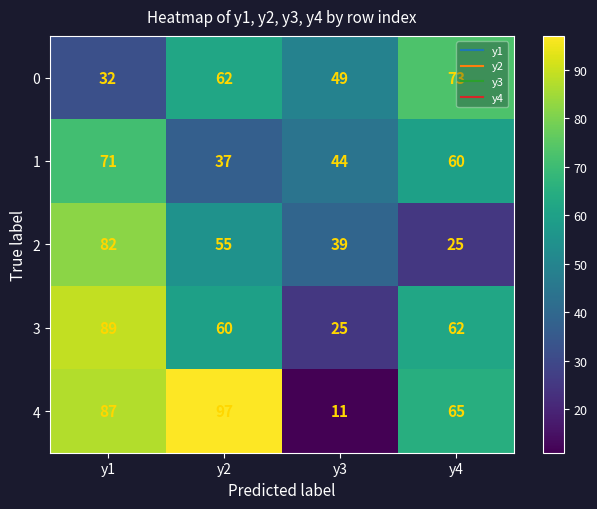

Which series has the largest range (max minus min)?

4